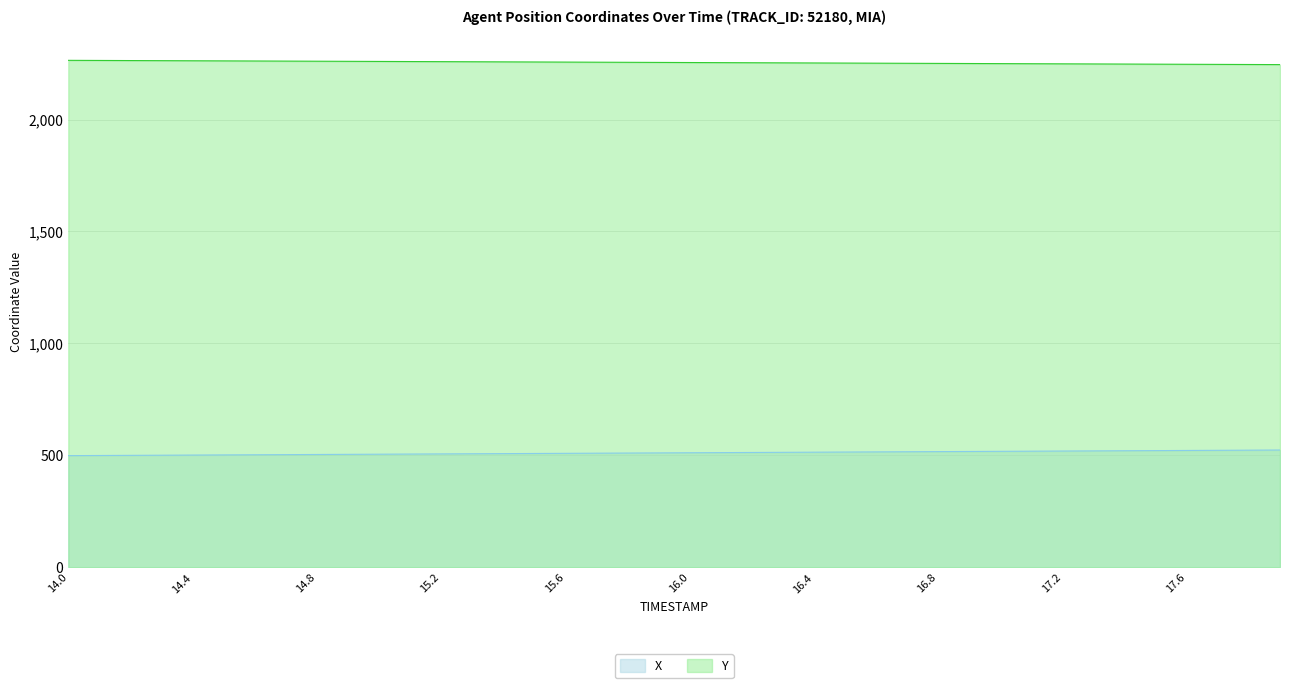

At how many categories does at least one series exceed 1273?

40